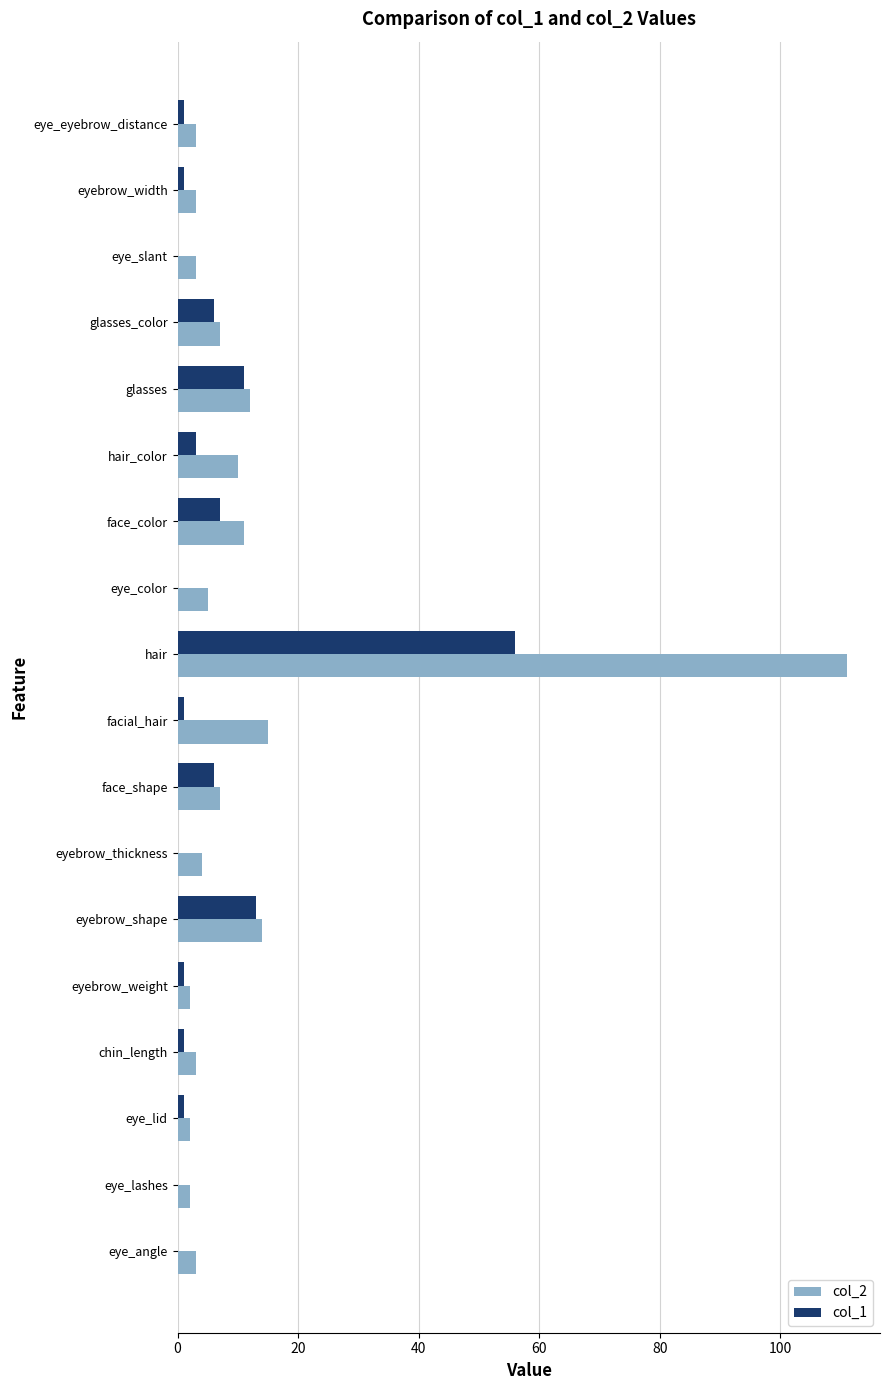

Which series has the widest spread of values?

col_2